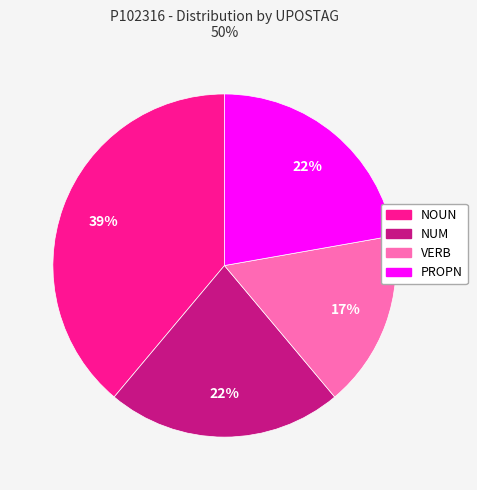

To the nearest percent, what is the average slice percentage?

25%